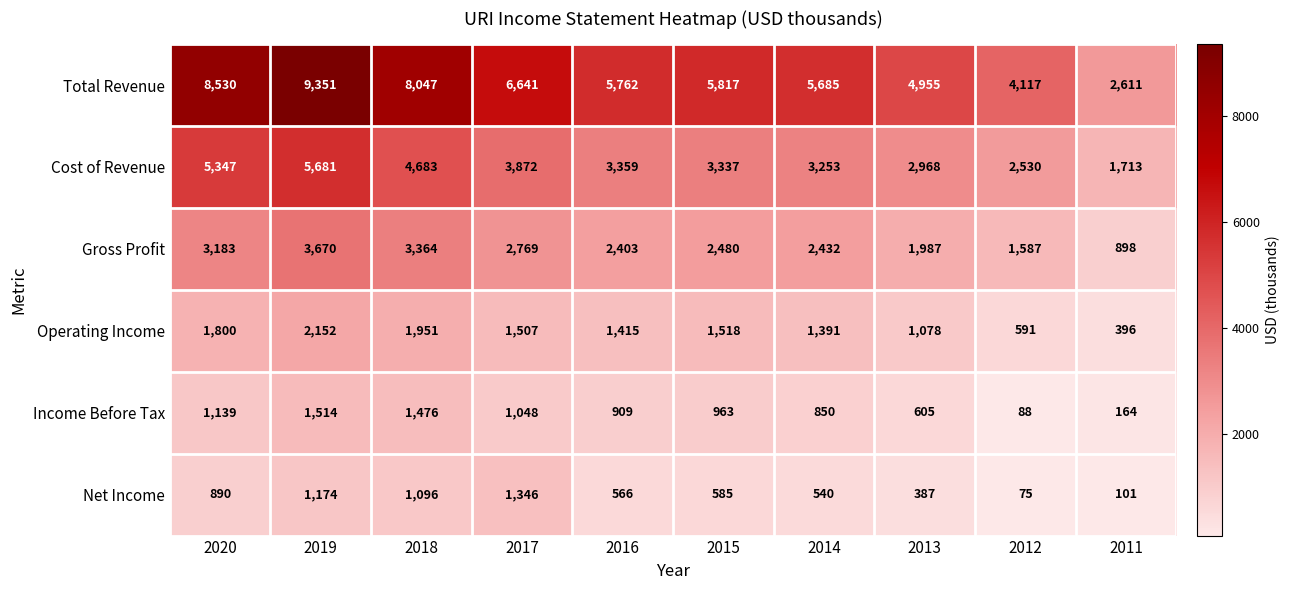

Is the value of Operating Income at 2020 greater than the value of Income Before Tax at 2014?

Yes